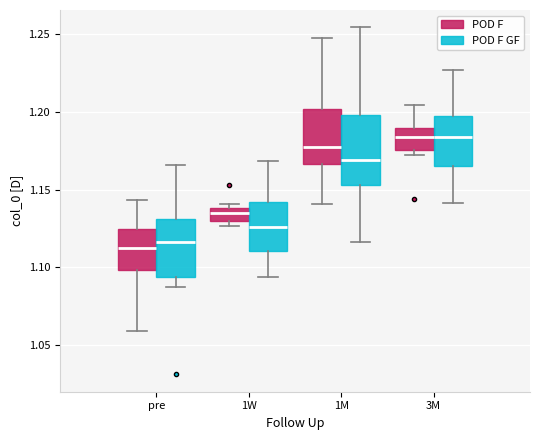

Where is the upper edge of the box for 1W (POD F) on the y-axis? The values are not printed on the chart, so give them approximately, as read against the axis.

1.140